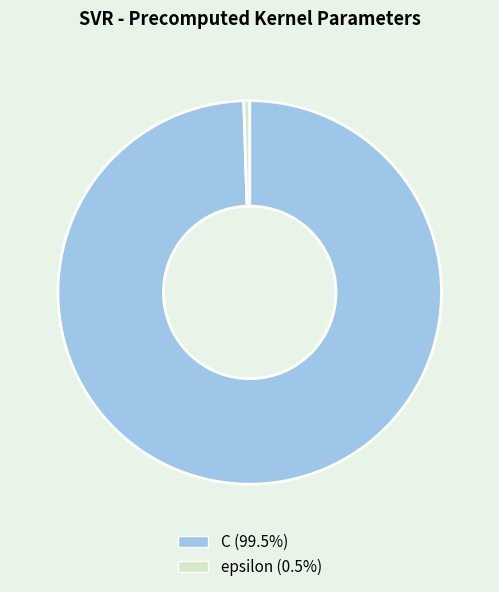

How many segments does this pie chart have?

2